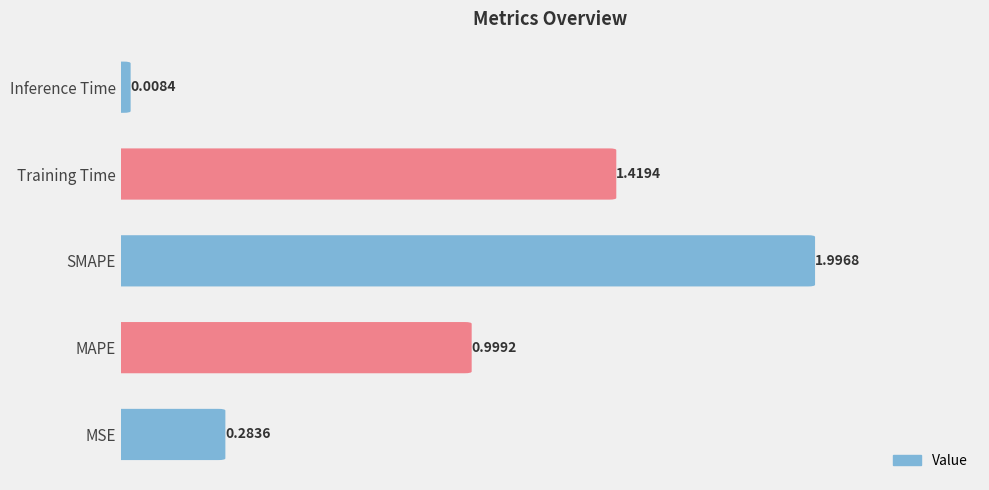

True or false: the data shows 1.0 at MAPE.

True